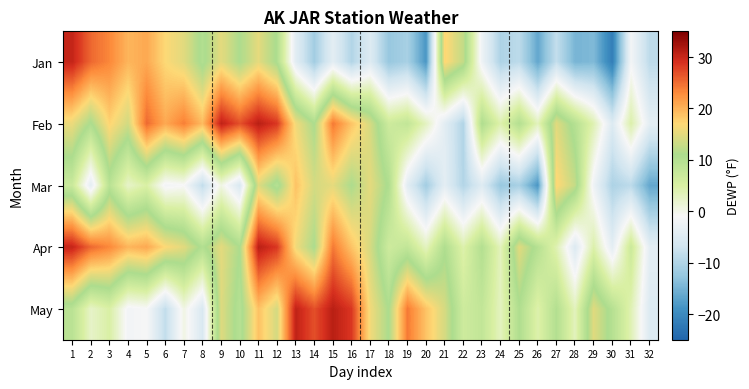

Between 12 and 27, which is larger?

12